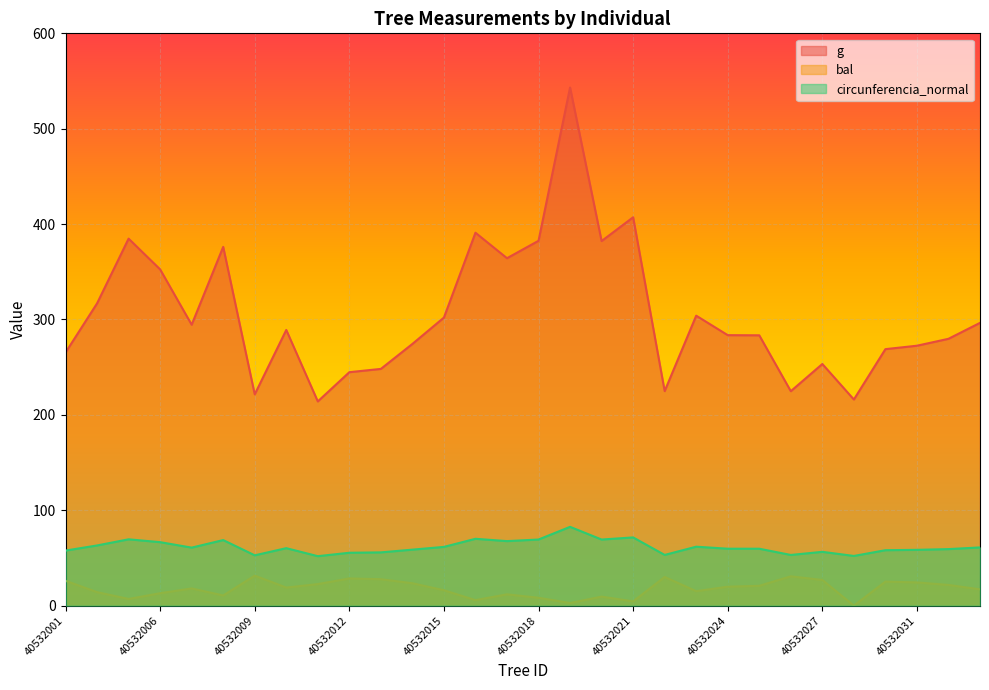

True or false: circunferencia_normal and g intersect in this chart.

False